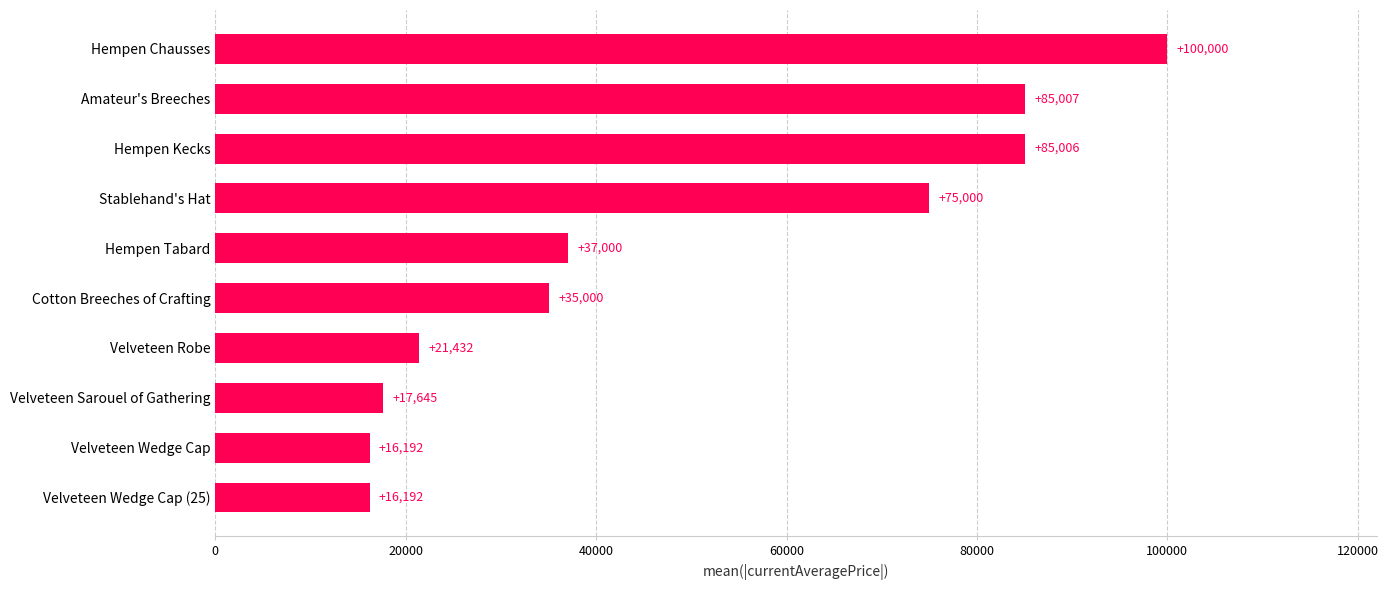

What is the minimum value shown in the chart?

16192